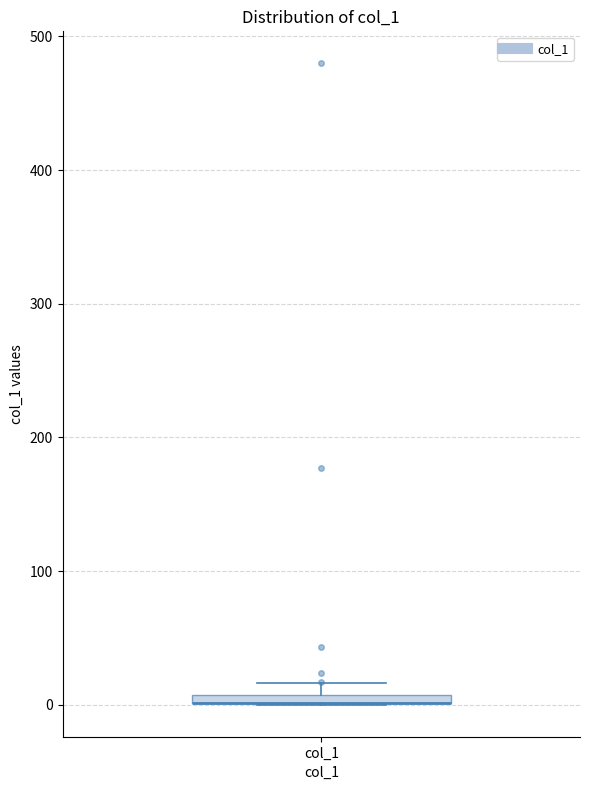

Where is the upper edge of the box for col_1 on the y-axis? The values are not printed on the chart, so give them approximately, as read against the axis.

10